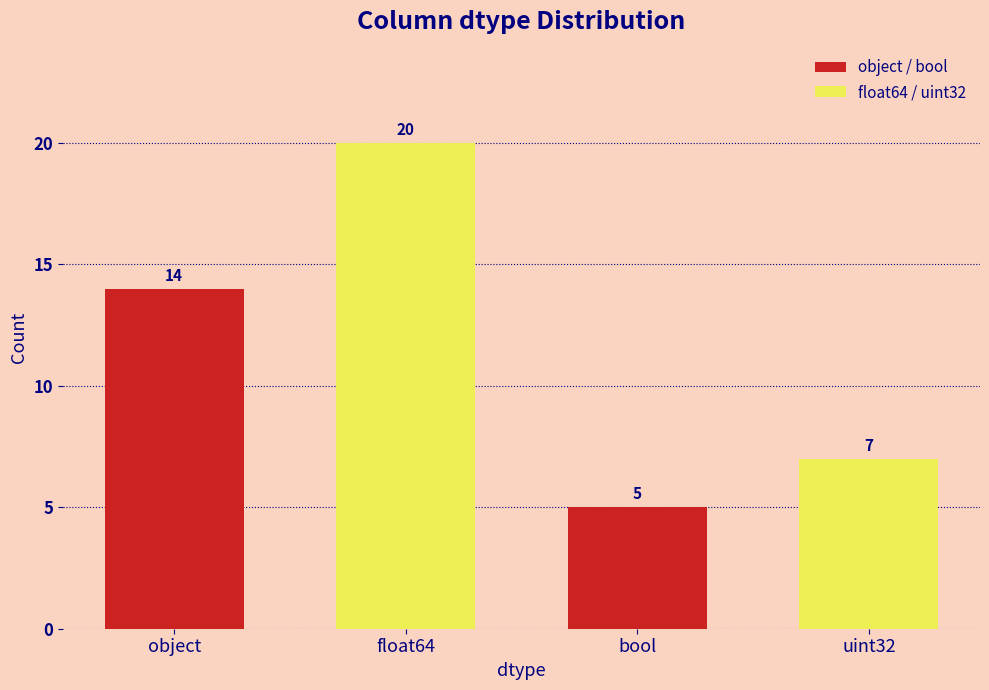

How many bars are there in total?

4